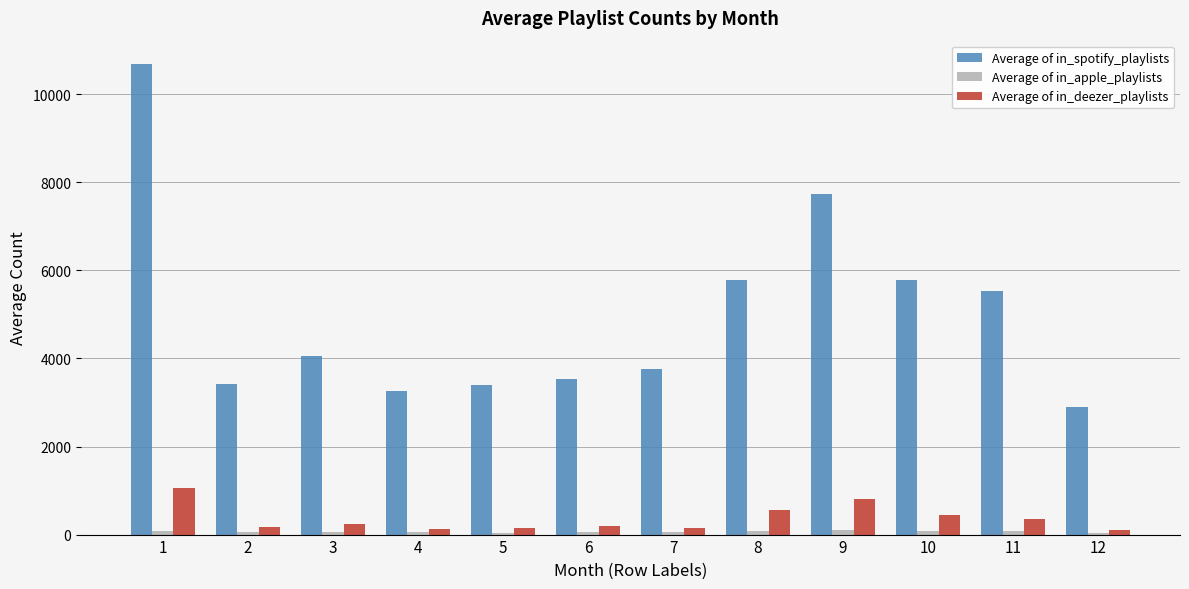

How many series are shown in this chart?

3